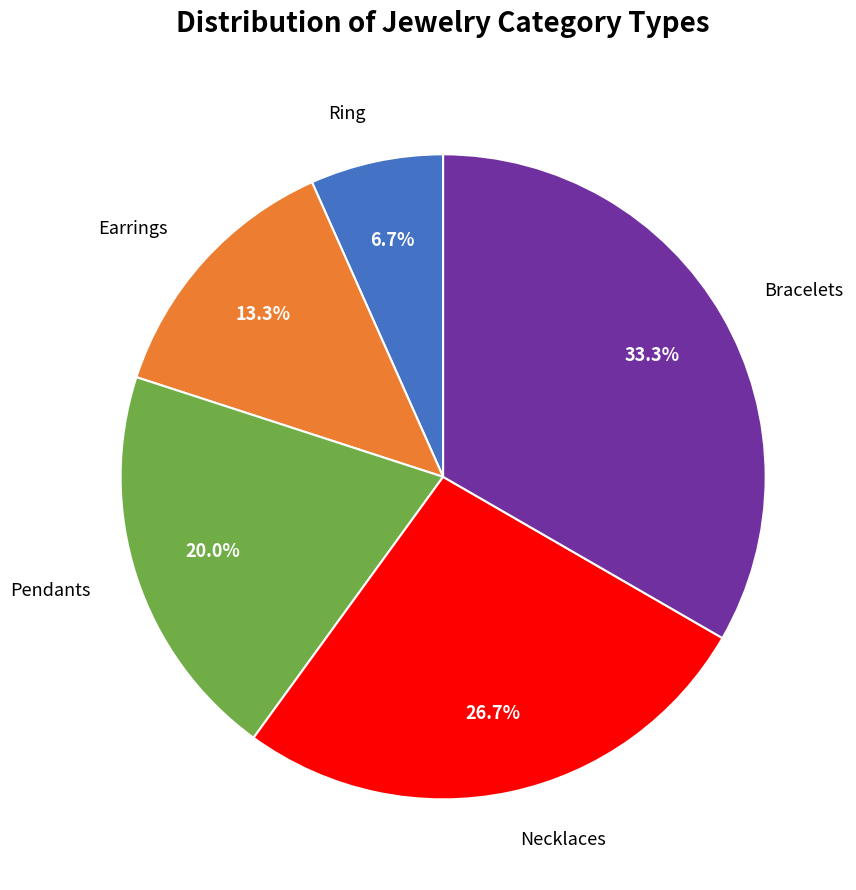

True or false: Bracelets accounts for 19% of the total.

False